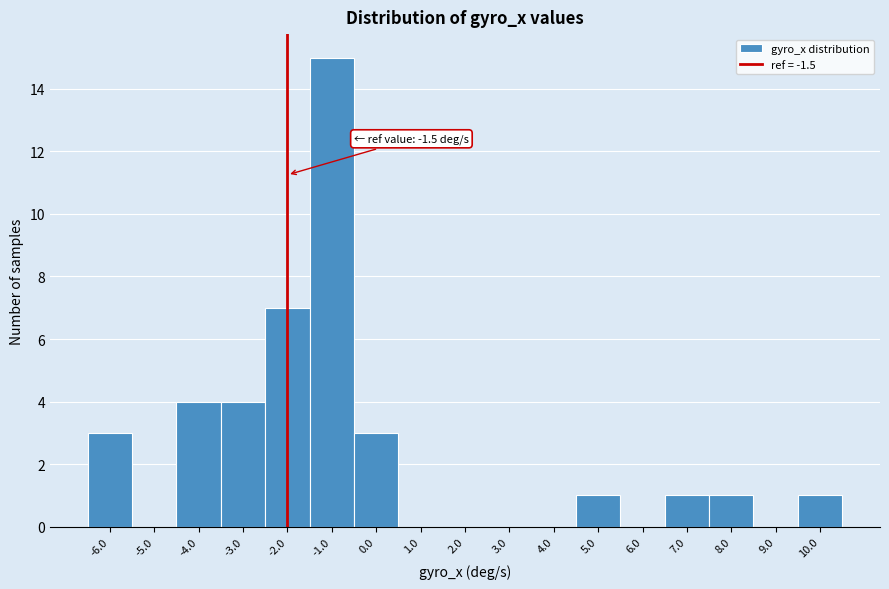

Reading left to right, transcribe all the data shown in this chart.

-6.0=3	-5.0=0	-4.0=4	-3.0=4	-2.0=7	-1.0=15	0.0=3	1.0=0	2.0=0	3.0=0	4.0=0	5.0=1	6.0=0	7.0=1	8.0=1	9.0=0	10.0=1